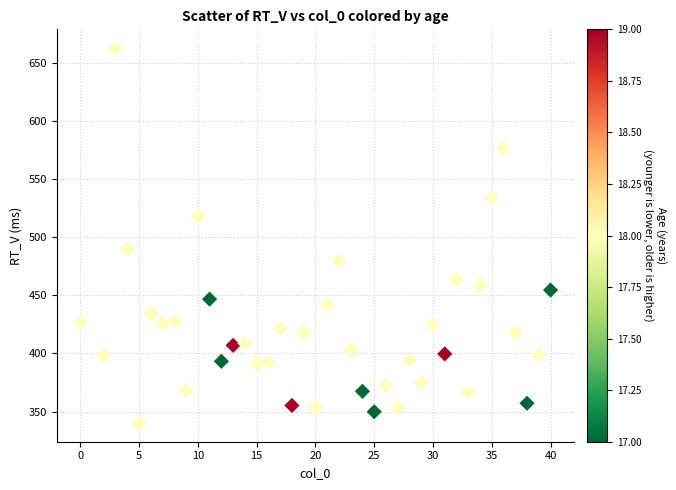

What is the range of Y values (max minus min)?

322.9